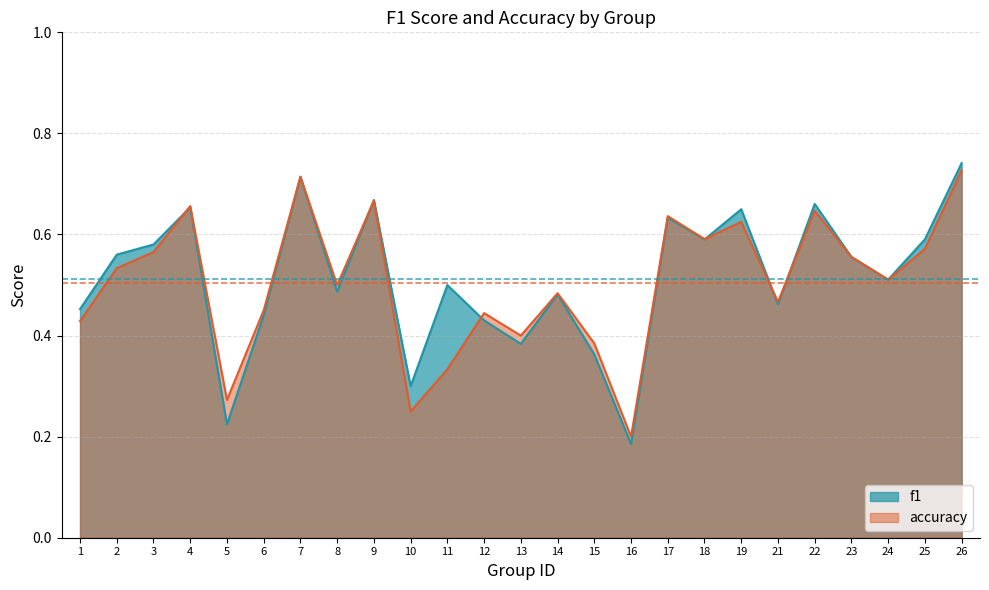

Reading left to right, transcribe all the data shown in this chart.

f1: 0.5	0.6	0.6	0.7	0.2	0.4	0.7	0.5	0.7	0.3	0.5	0.4	0.4	0.5	0.4	0.2	0.6	0.6	0.6	0.5	0.7	0.6	0.5	0.6	0.7
accuracy: 0.4	0.5	0.6	0.7	0.3	0.5	0.7	0.5	0.7	0.2	0.3	0.4	0.4	0.5	0.4	0.2	0.6	0.6	0.6	0.5	0.6	0.6	0.5	0.6	0.7